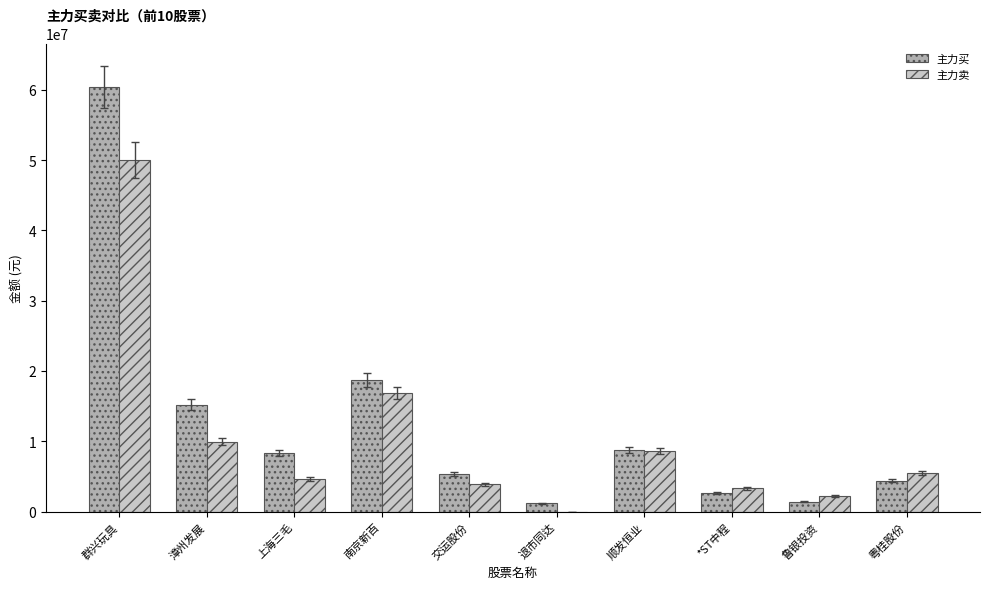

The value of 主力卖 at 退市同达 is -29533962. True or false?

False